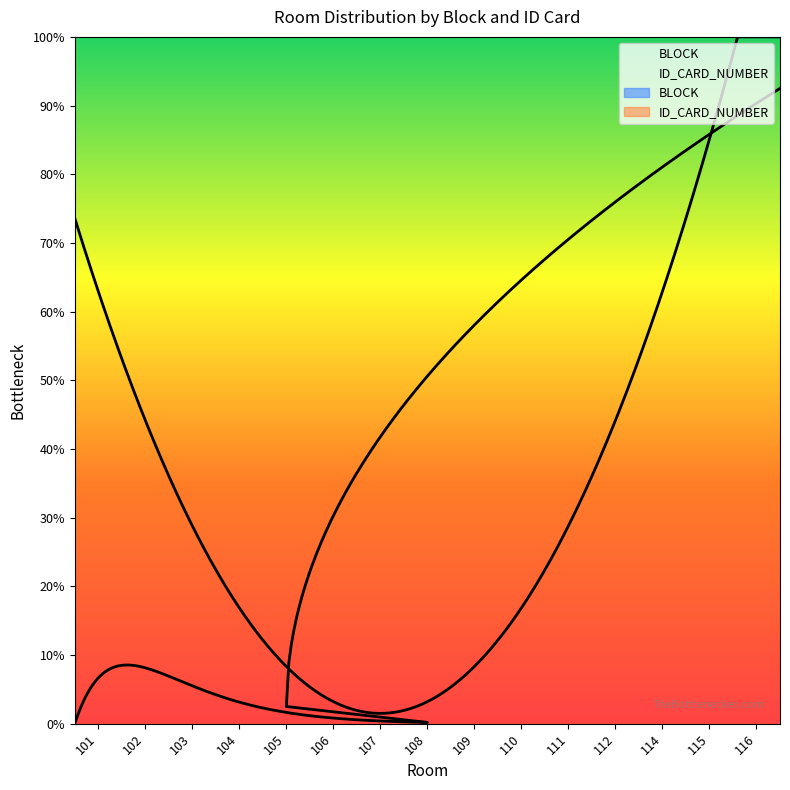

At 106, list the series in order from largest to smallest.

ID_CARD_NUMBER, BLOCK